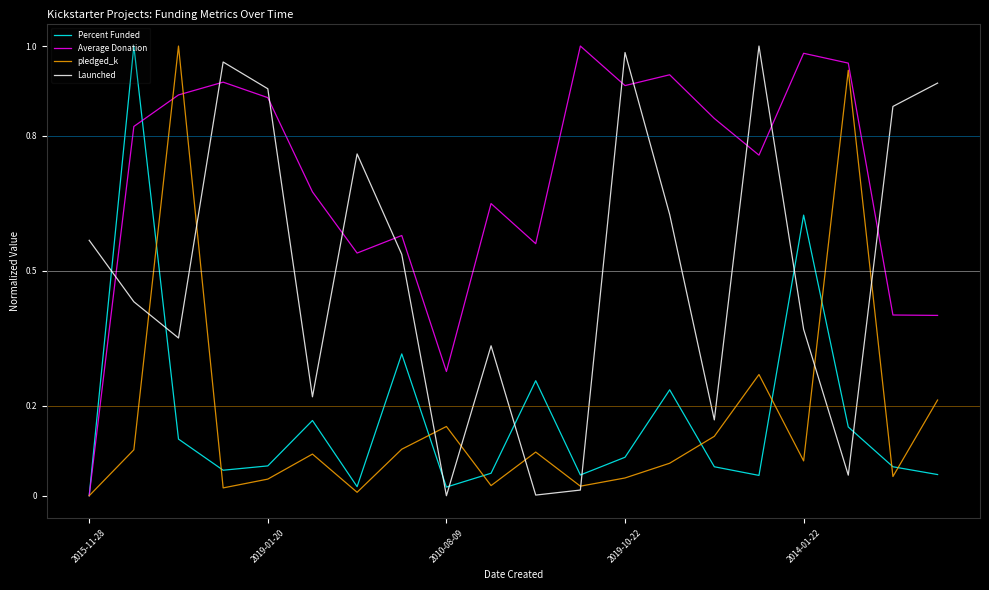

Which series has the largest total across all categories?

Average Donation